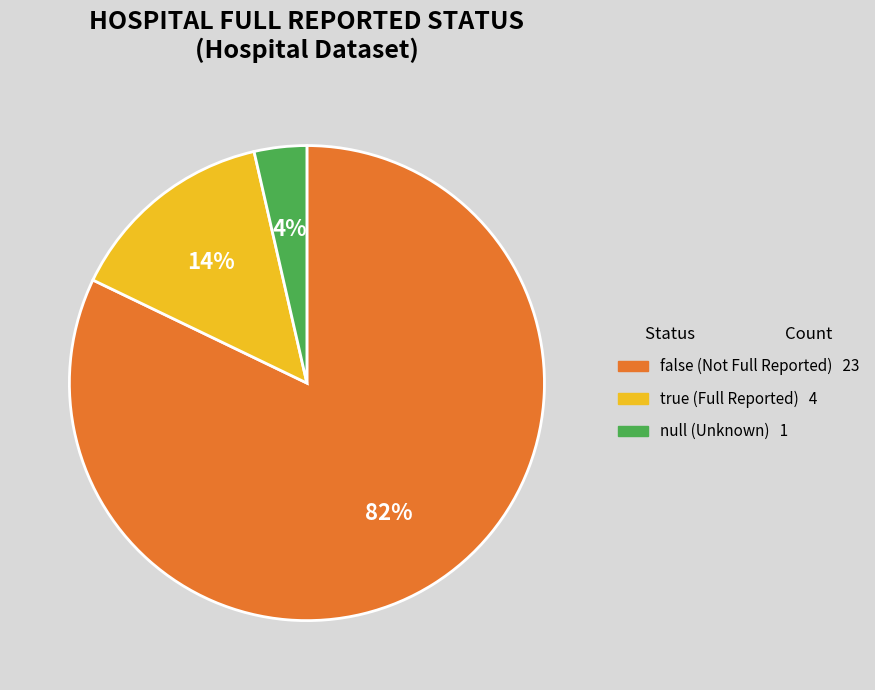

Is there any slice that represents more than half of the pie?

Yes